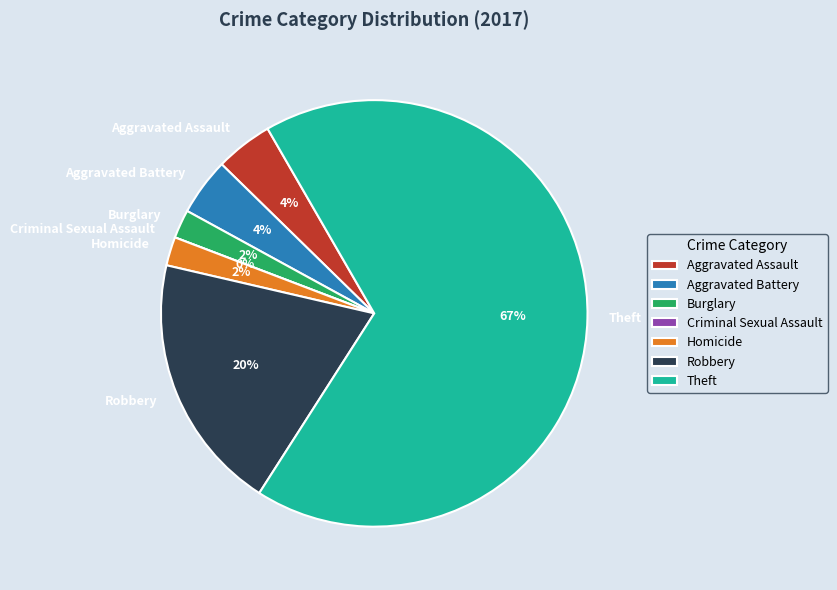

To the nearest percent, what is the difference between the largest and smallest slice percentages?

67%